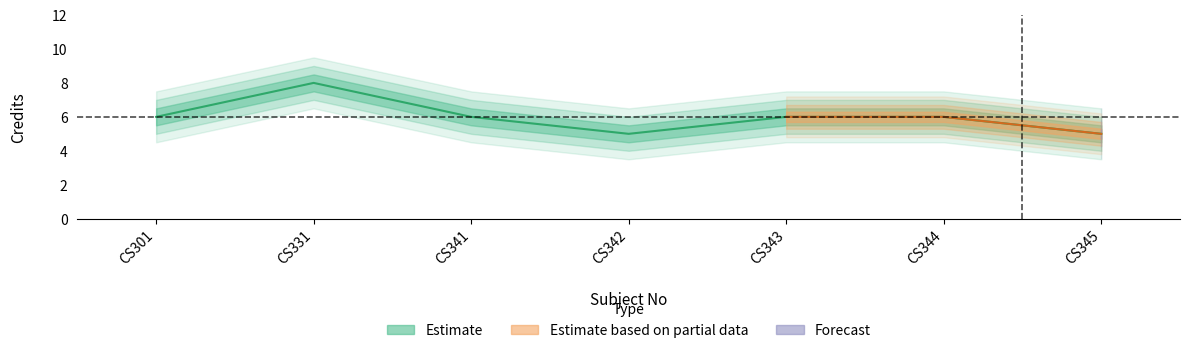

What is the difference between the second highest and second lowest values?

1